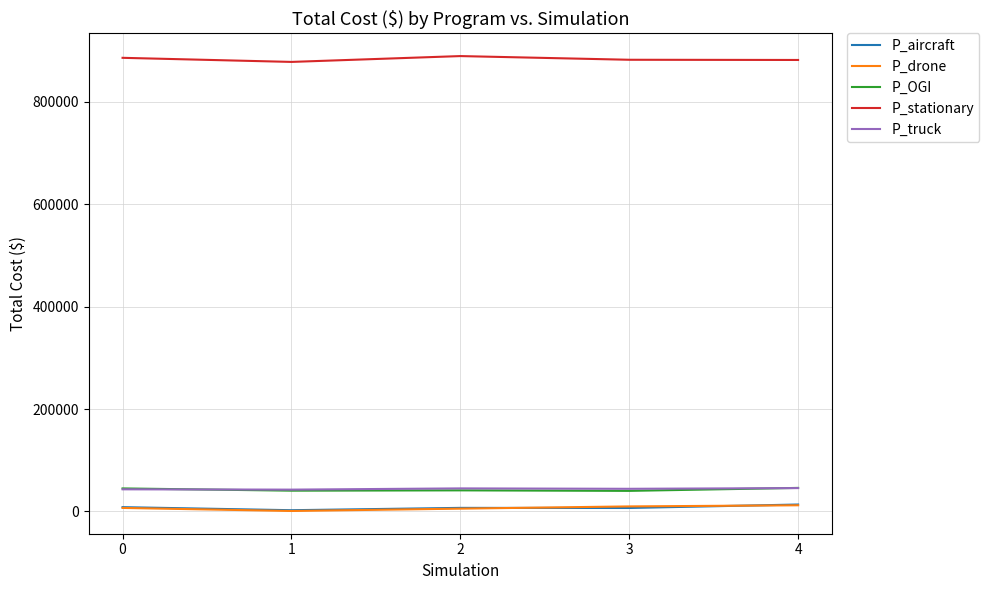

Is it true that P_stationary equals 375590 at 0?

False